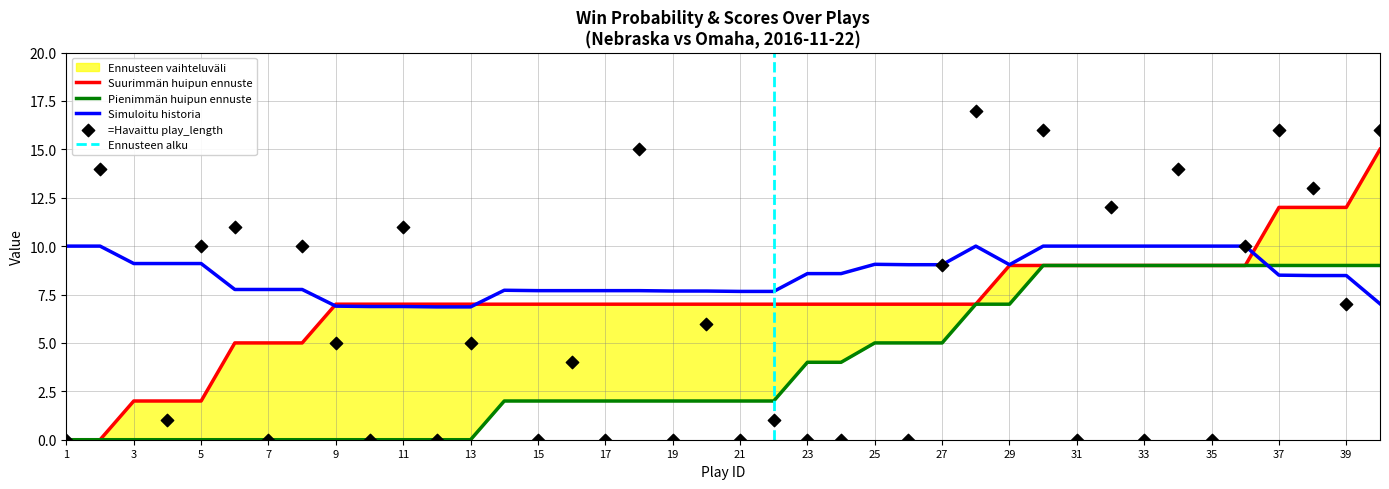

At how many categories does at least one series exceed 4?

40